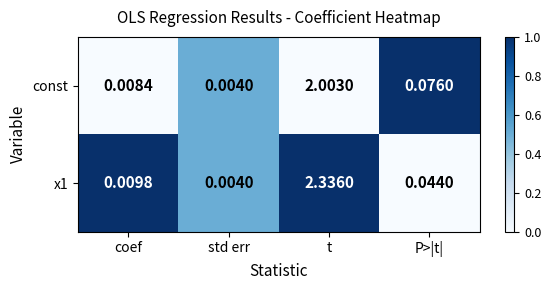

Which series changed the most between std err and P>|t|?

const